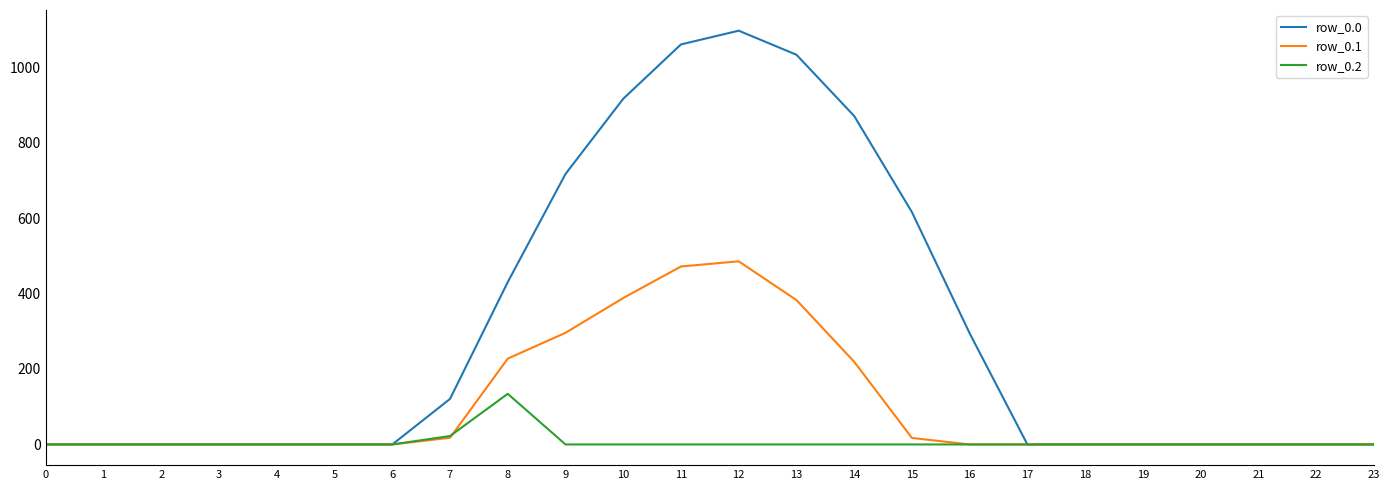

What is the difference between the maximum and minimum values in the row_0.2 series?

134.2